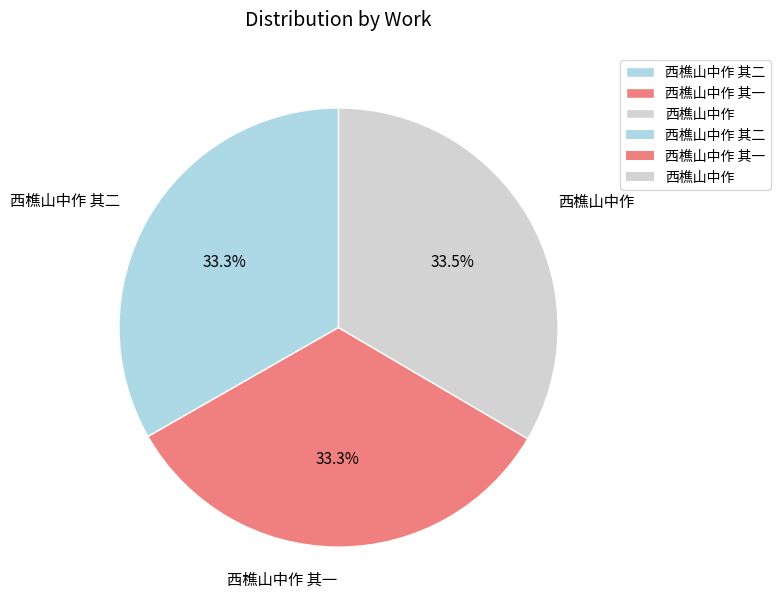

Approximately how many times larger is the value at 西樵山中作 其二 compared to 西樵山中作?

1.0